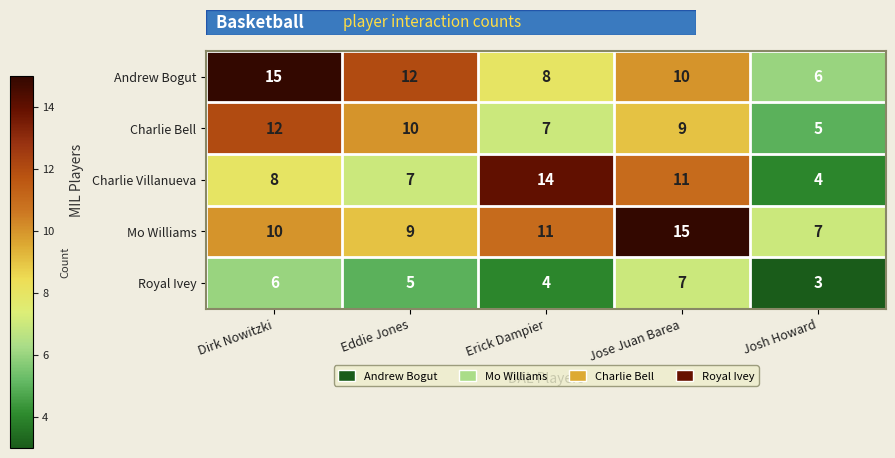

At which category is the sum across all series the highest?

Jose Juan Barea